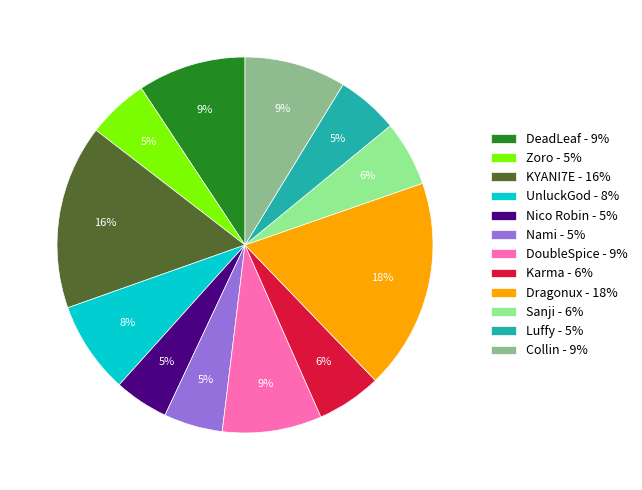

Which slice is the largest?

Dragonux